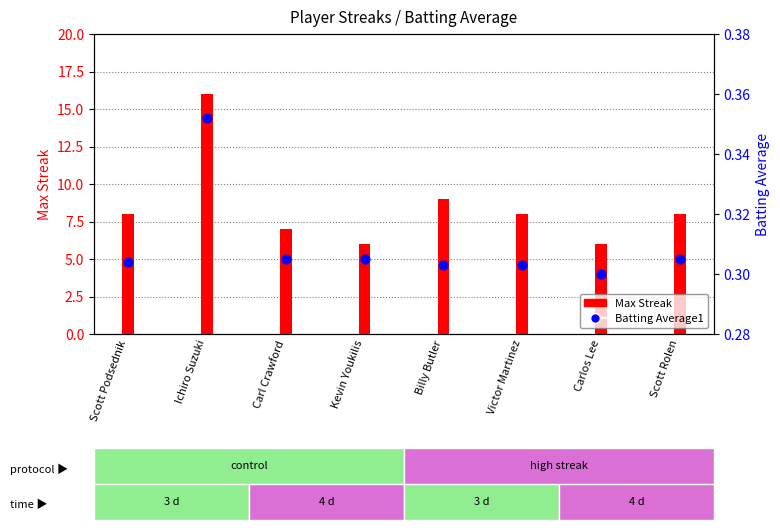

What are all the series names shown in the legend?

Max Streak, Batting Average1